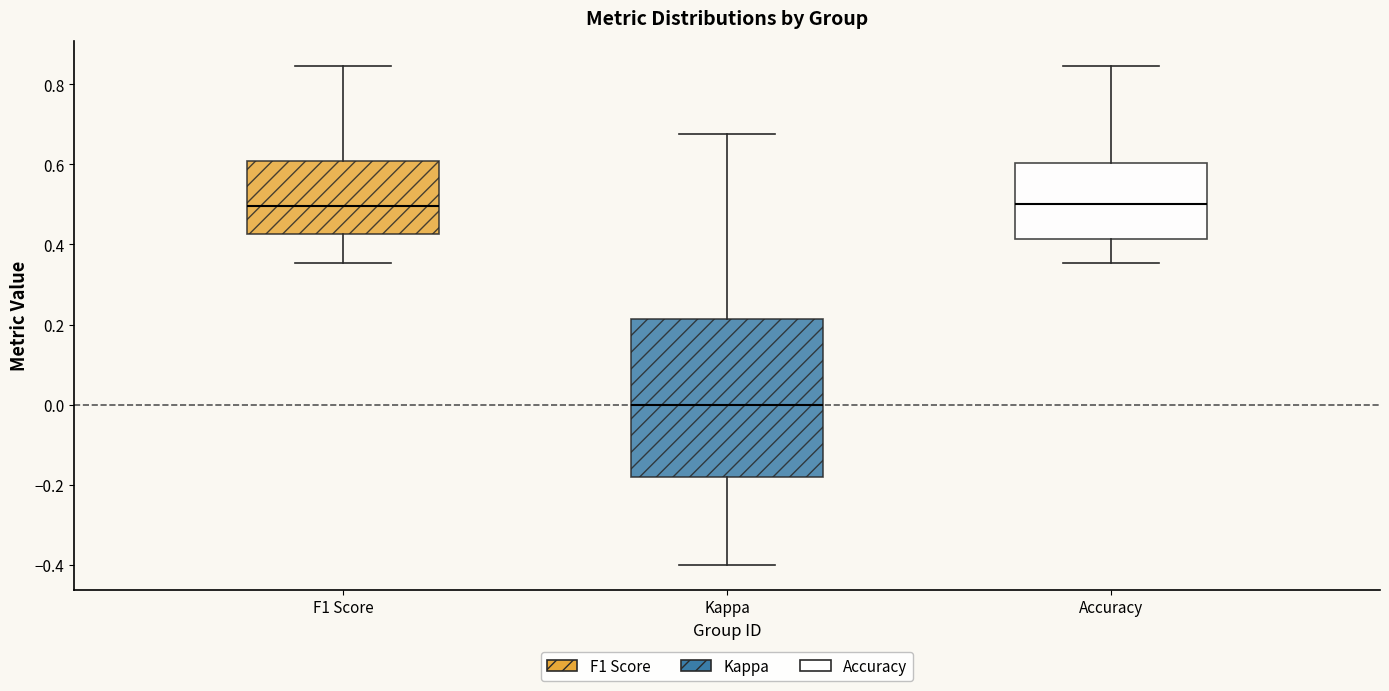

Reading left to right, transcribe this box plot: for each box, give where its median line is, the range the box spans, and where its two whiskers end, as read against the y-axis. The values are not printed on the chart, so give them approximately, as read against the axis.

F1 Score: median 0.50, box 0.42 to 0.60, whiskers 0.36 to 0.84
Kappa: median 0.00, box -0.18 to 0.22, whiskers -0.40 to 0.68
Accuracy: median 0.50, box 0.42 to 0.60, whiskers 0.36 to 0.84